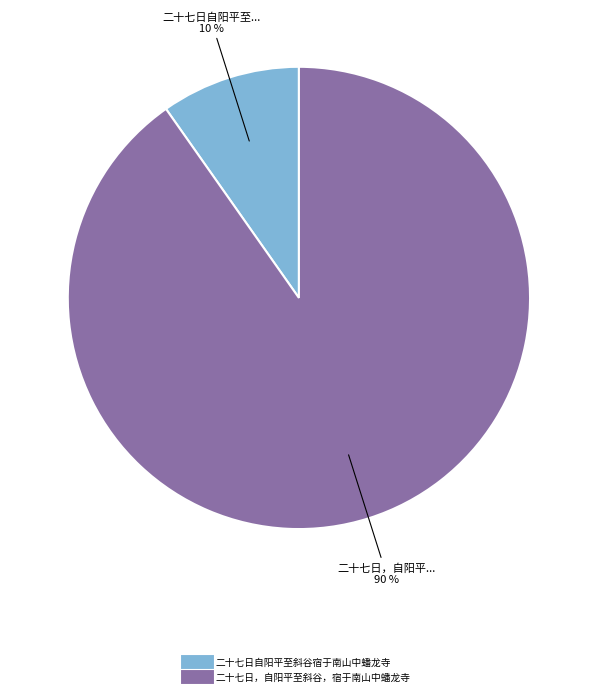

To the nearest percent, what percentage of the pie is 二十七日自阳平至斜谷宿于南山中蟠龙寺?

10%